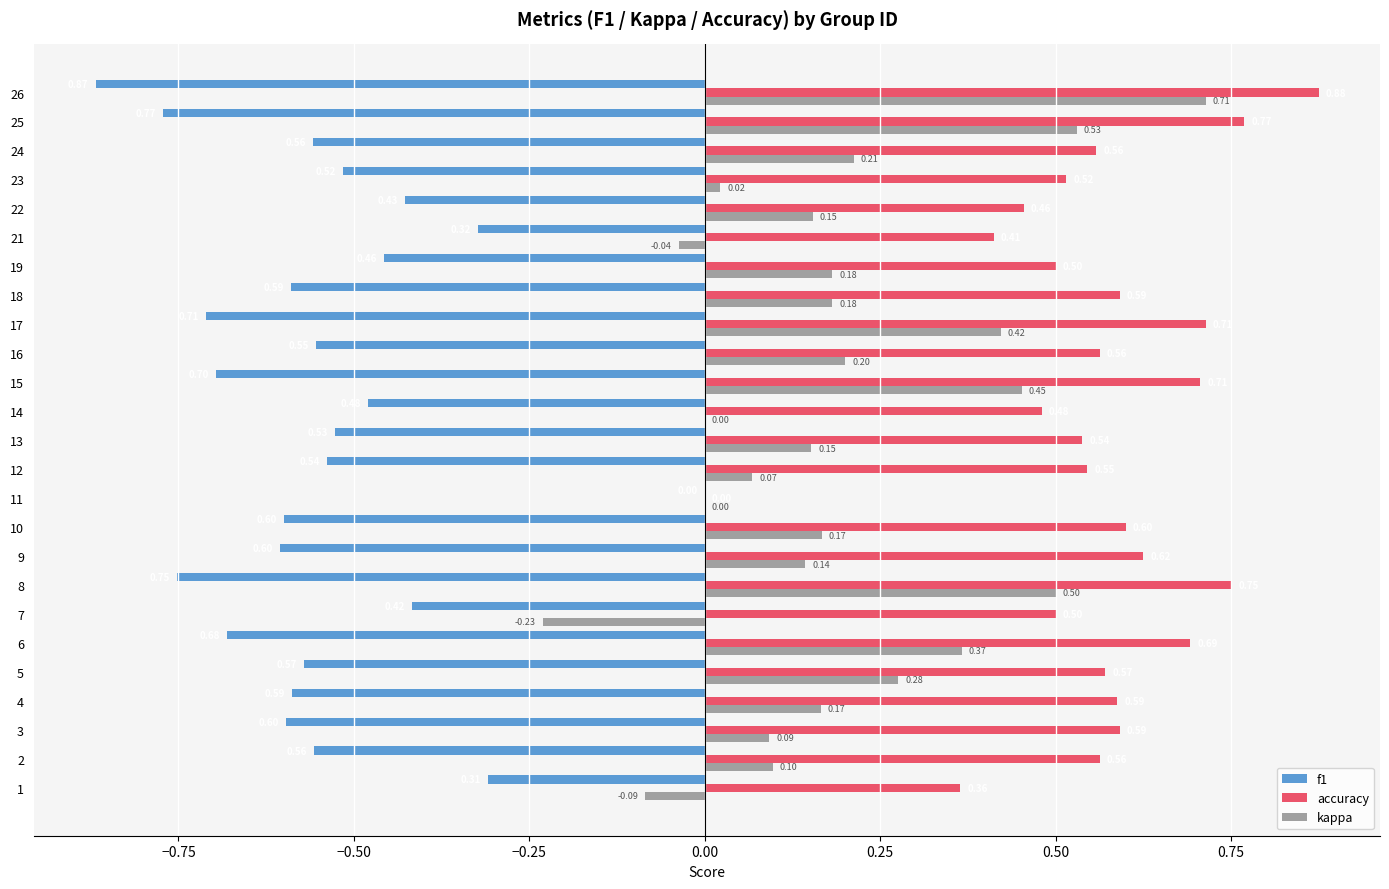

Which category has the highest value across all series?

26